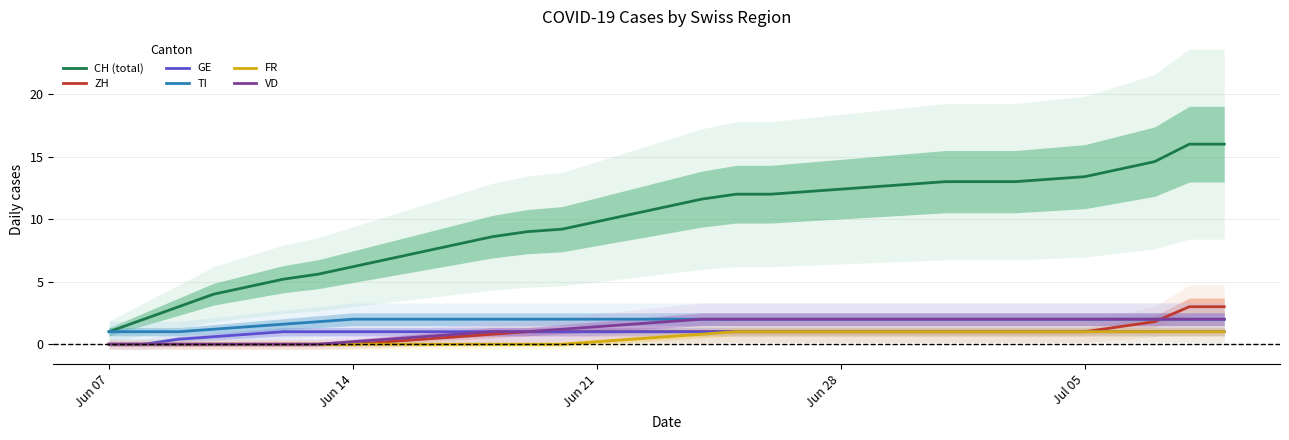

What is the highest value of the CH (total) series?

16.0